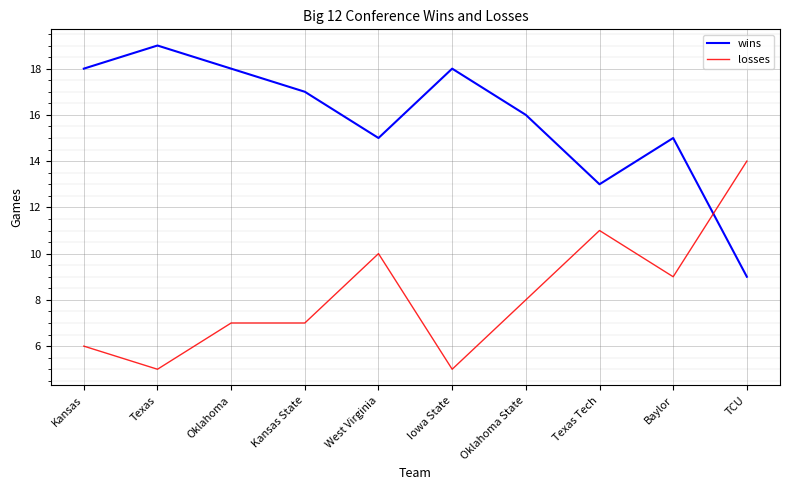

What is the minimum value for losses?

5